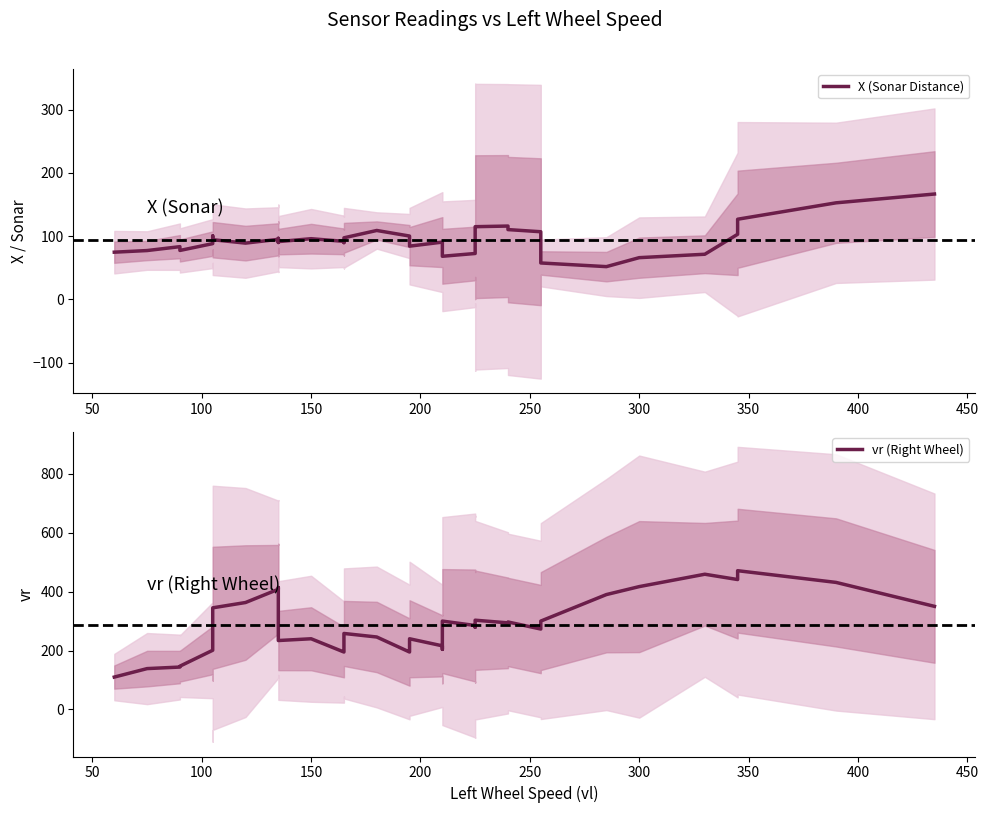

How many lines are shown in the chart?

2